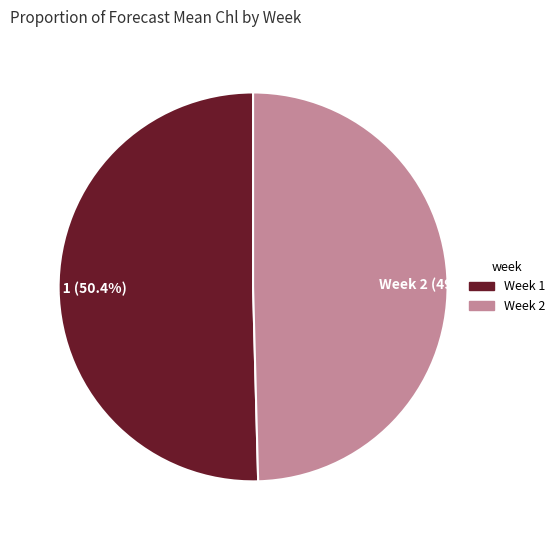

What is the smallest slice in the pie chart?

Week 2 (49.6%)